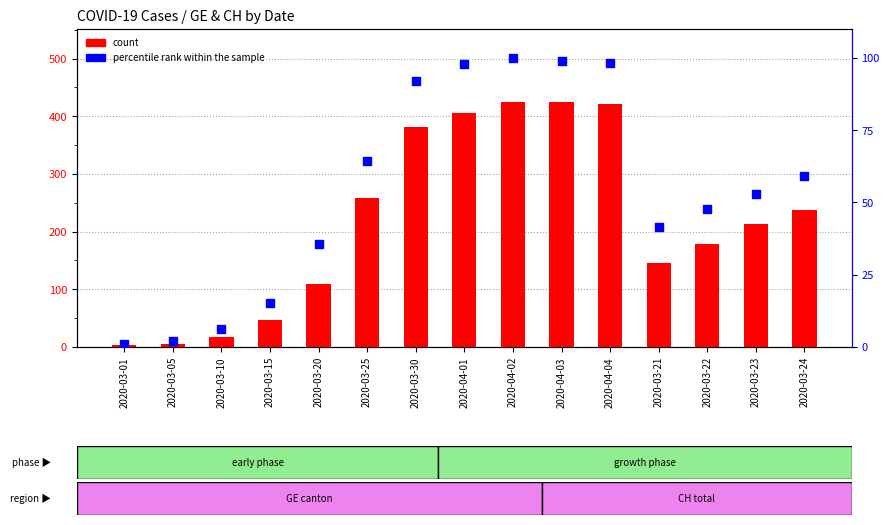

What are all the series names shown in the legend?

count, percentile rank within the sample